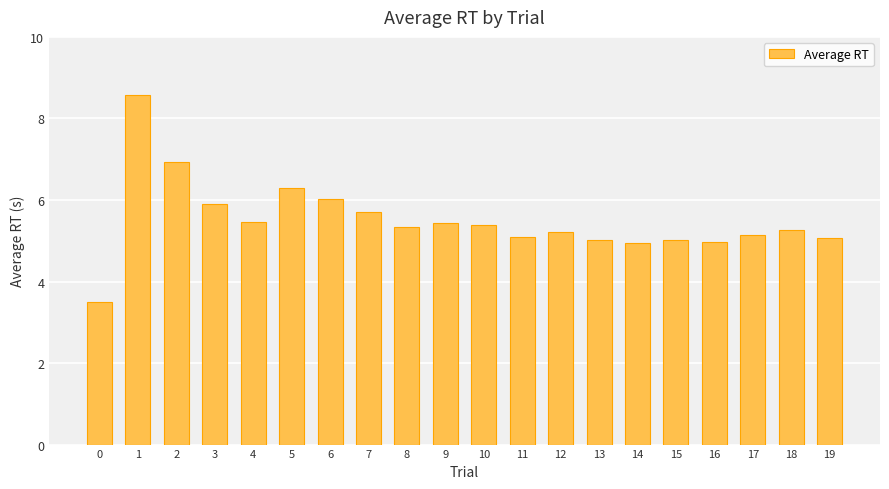

What is the smallest value displayed?

3.5